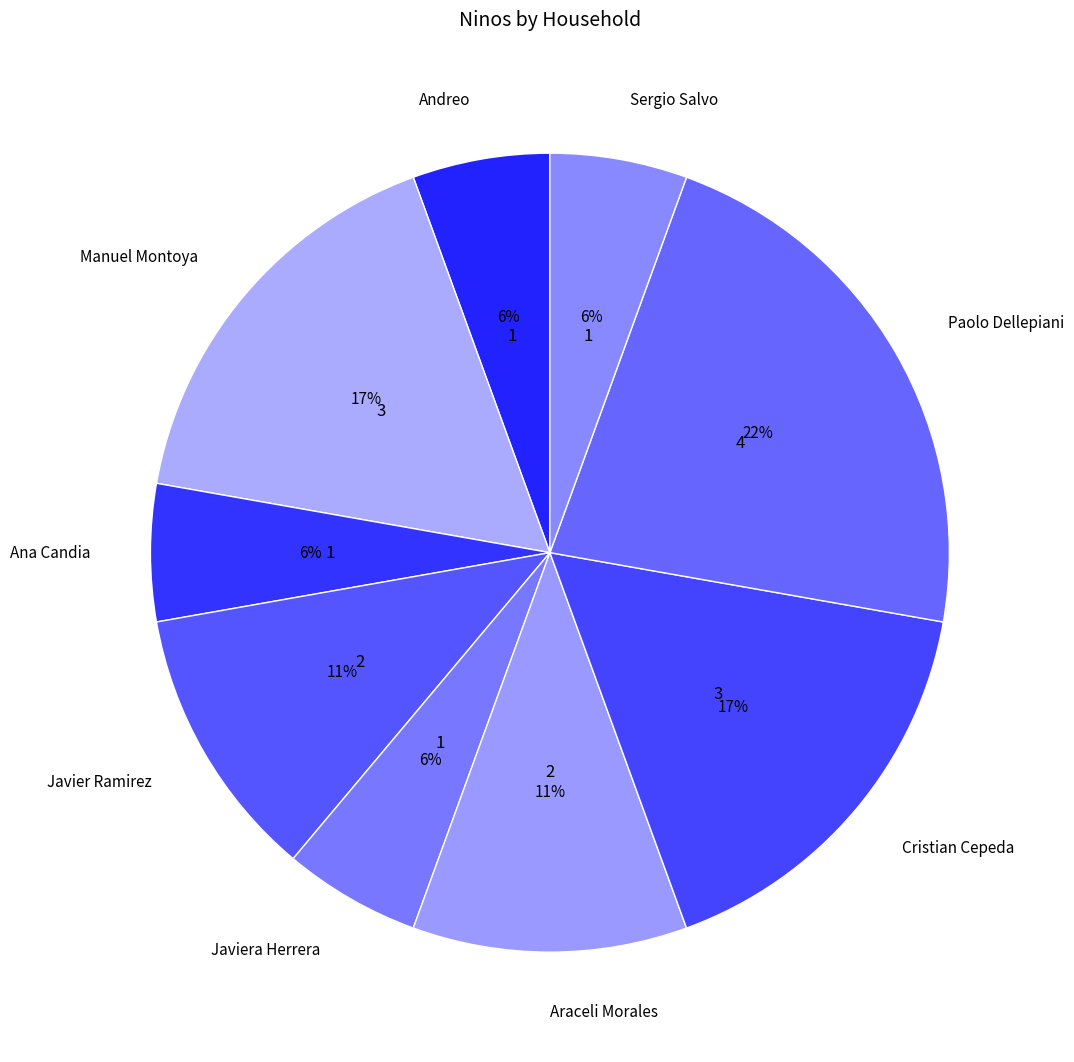

The Manuel Montoya slice represents 17% of the pie. True or false?

True